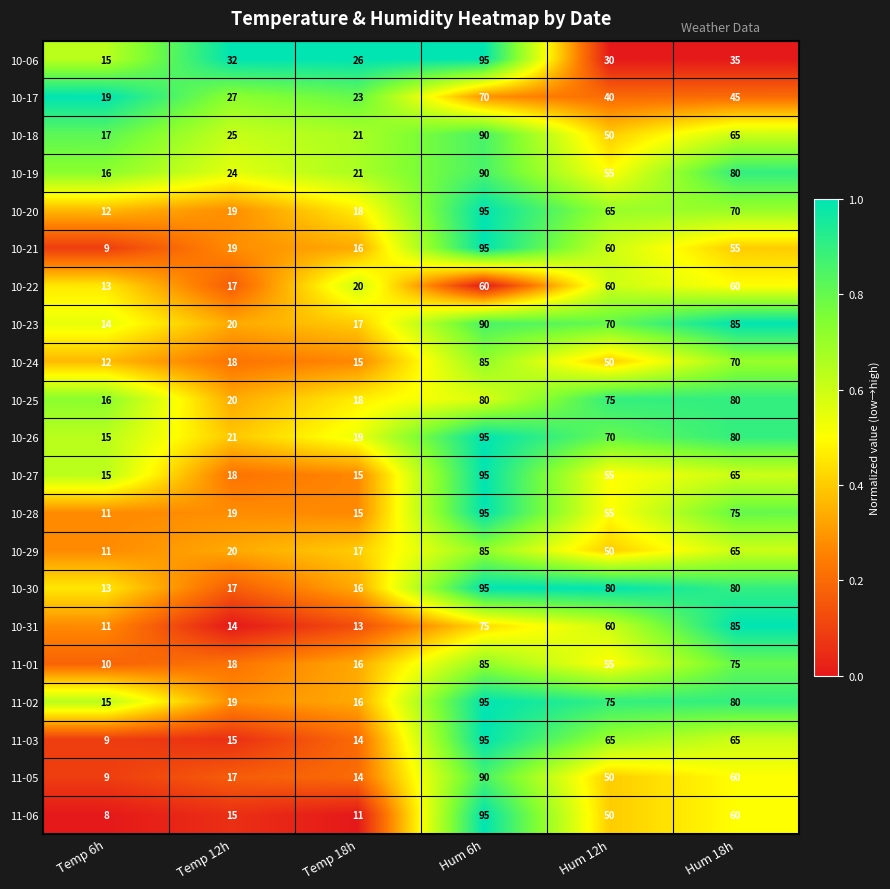

Which category has the highest value across all series?

Hum 6h